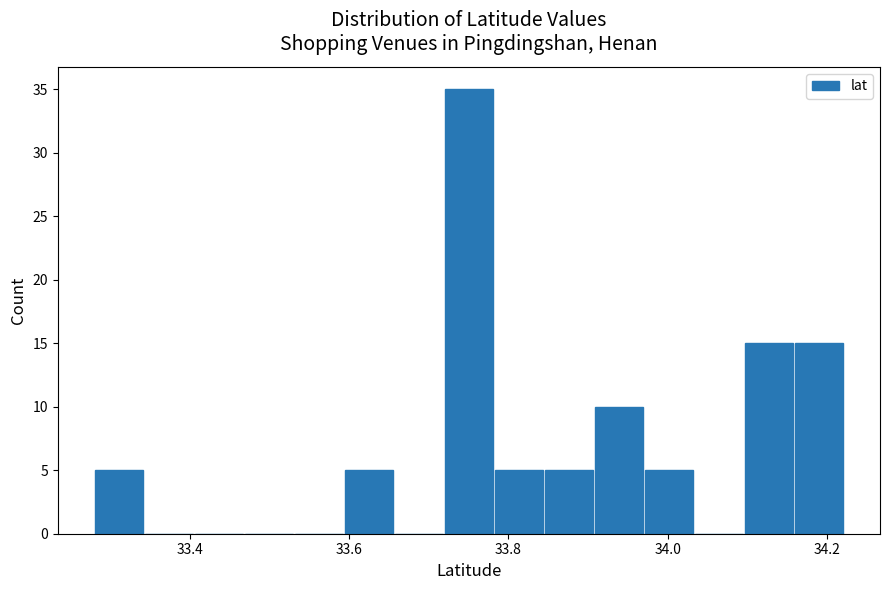

Around what value on the x-axis is the tallest bar? Give the approximate position of its centre, as read against the axis.

33.76